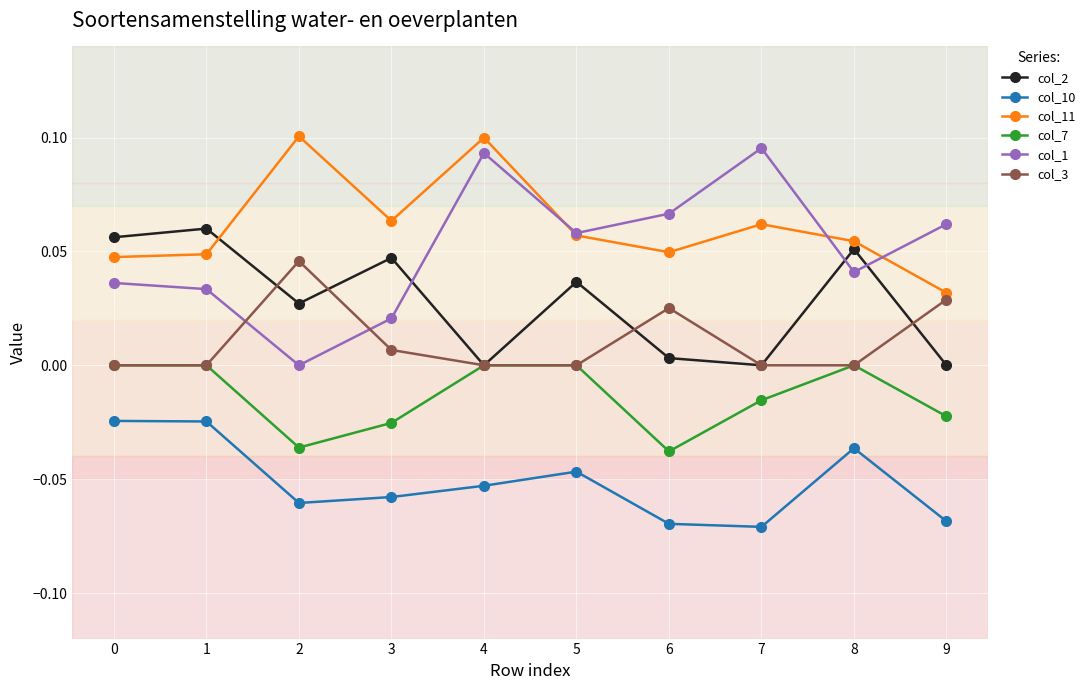

Is it true that col_11 equals 0.0 at 7?

False